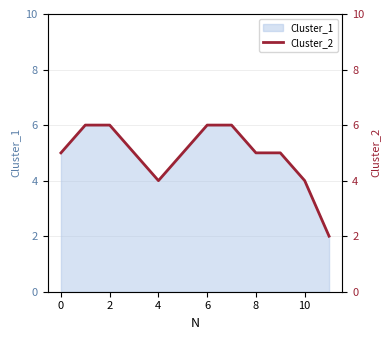

Count the number of categories in the chart.

12